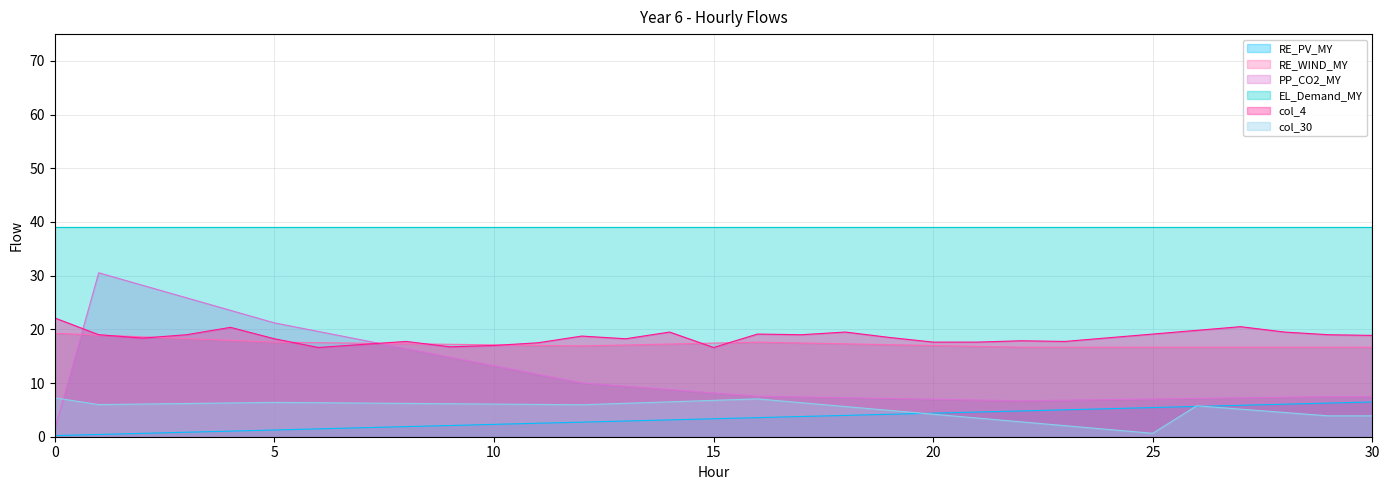

What is the highest value of the col_4 series?

22.1